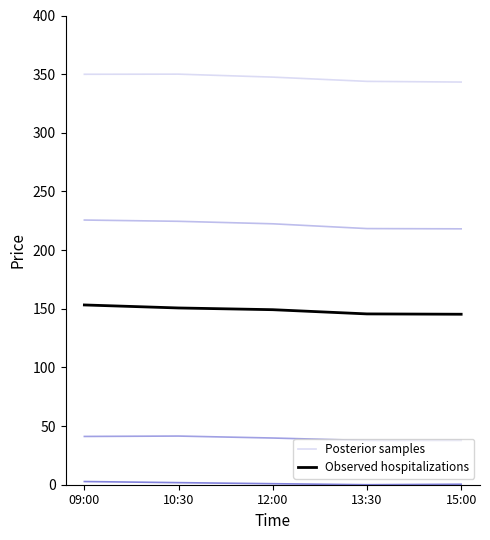

What is the difference between the Posterior samples values at 15:00 and 12:00?

4.2